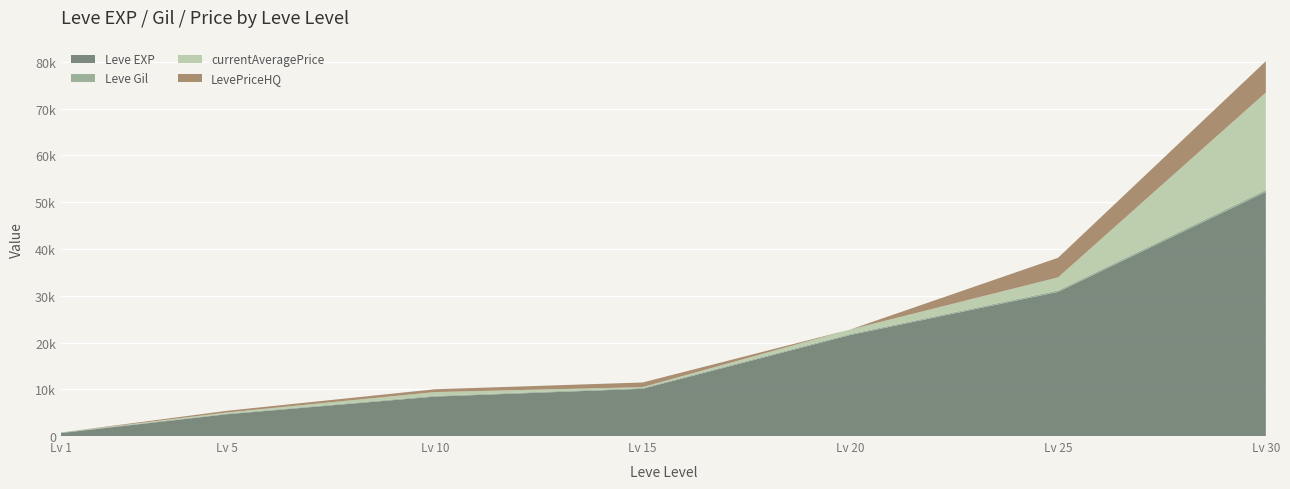

Reading left to right, list all the values displayed in this chart.

Leve EXP: 630	4660	8430	10100	21600	30820	52220
Leve Gil: 112	140	172	174	232	317	410
currentAveragePrice: 0	239	799	181	951	2787	20836
LevePriceHQ: 0	363	599	998	0	4200	6699